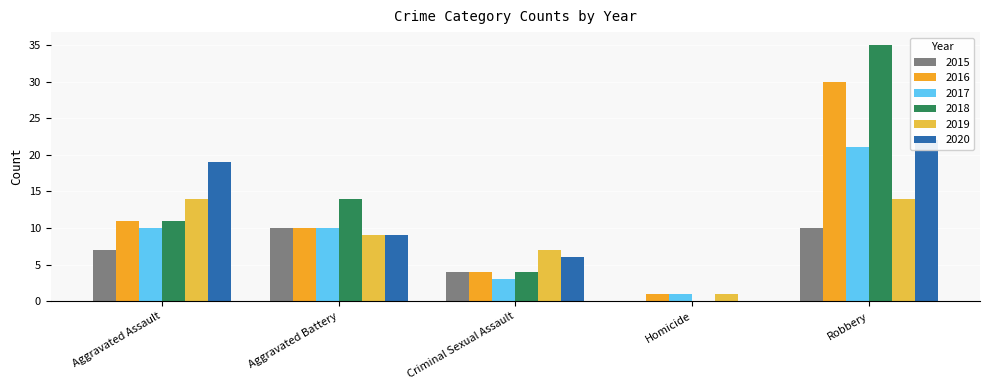

Which category has the highest value in the 2017 series?

Robbery